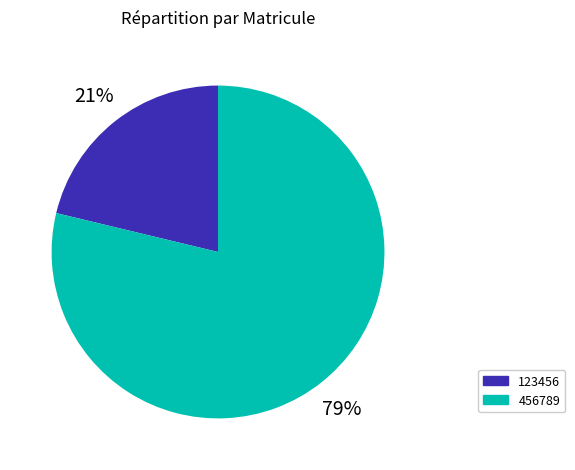

Is there any slice that represents more than half of the pie?

Yes